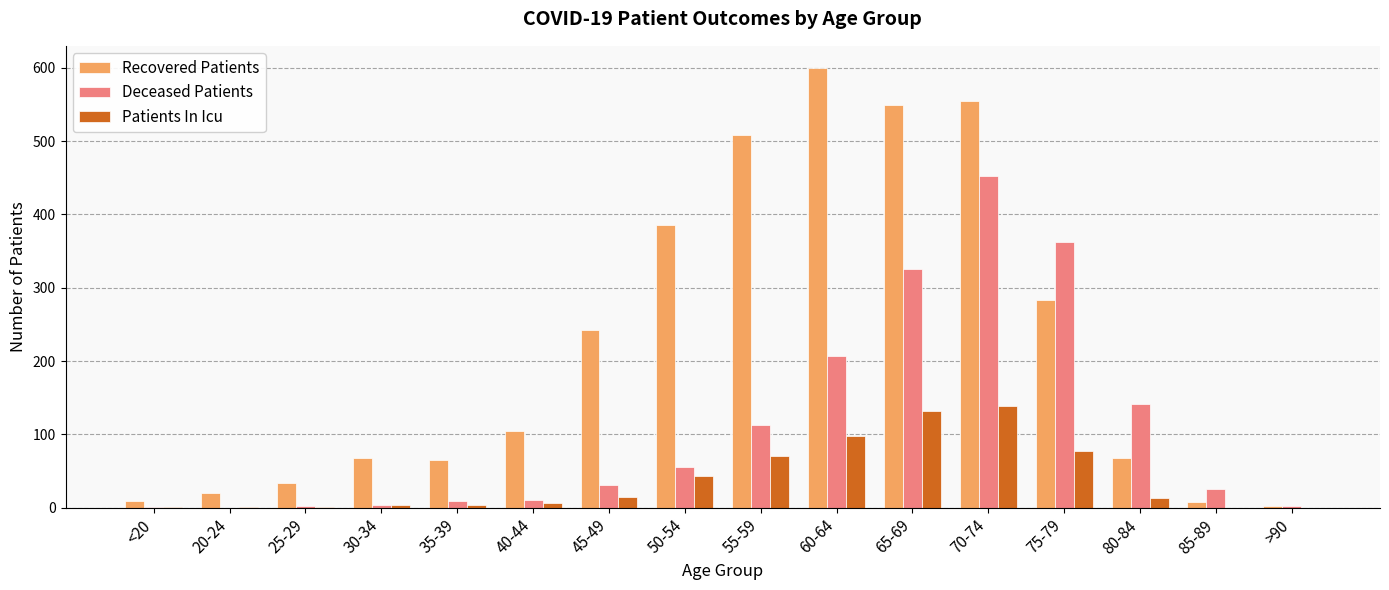

How many groups of bars are there?

16